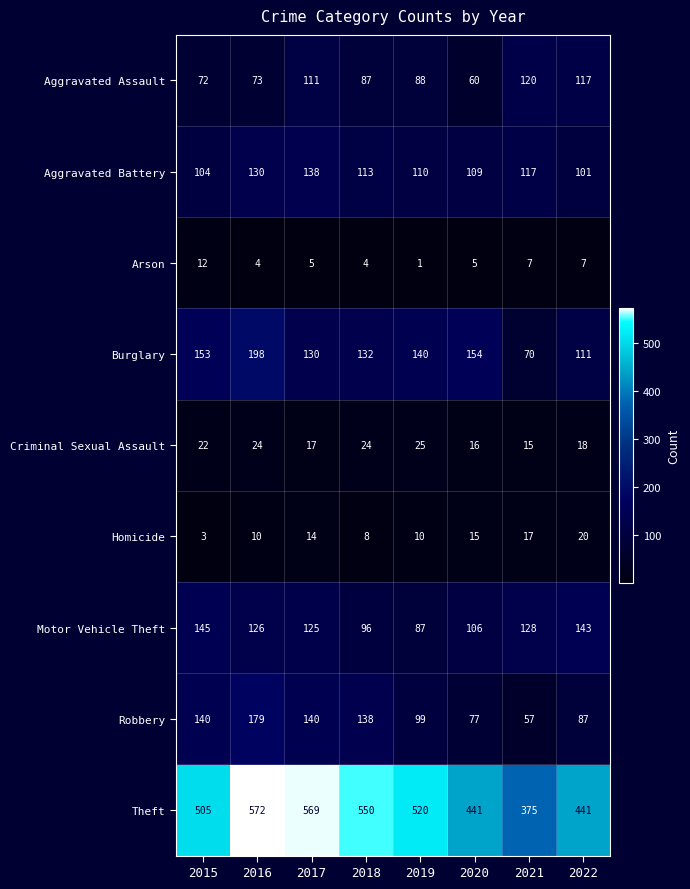

Which series has the largest range (max minus min)?

Theft